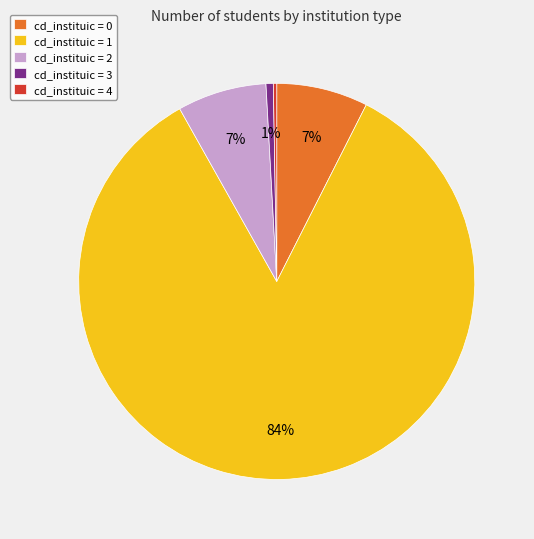

To the nearest percent, what is the combined percentage of cd_instituic = 1 and cd_instituic = 2?

92%